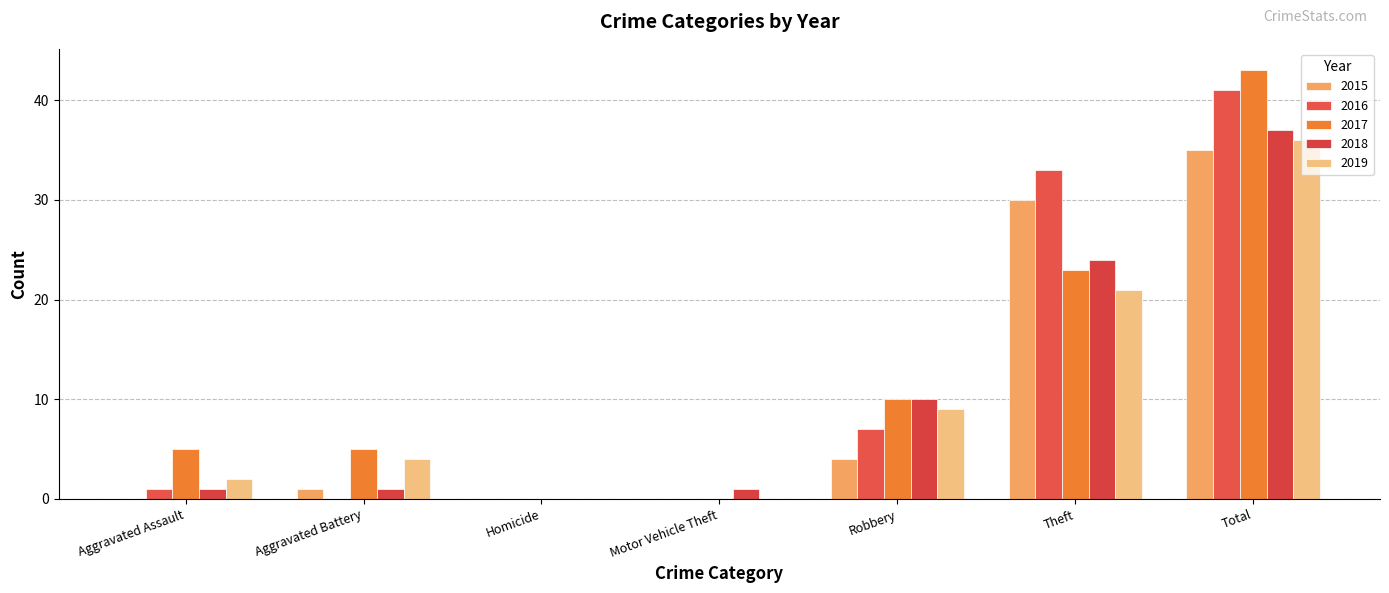

How many values in 2018 are above zero?

6